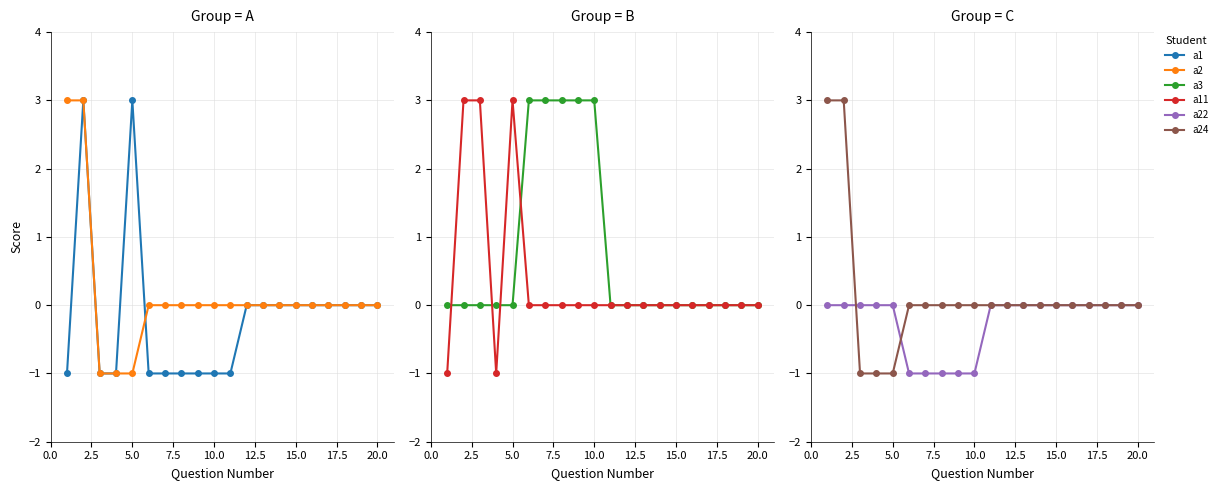

Count the a1 values in the range -1 to 0.

18